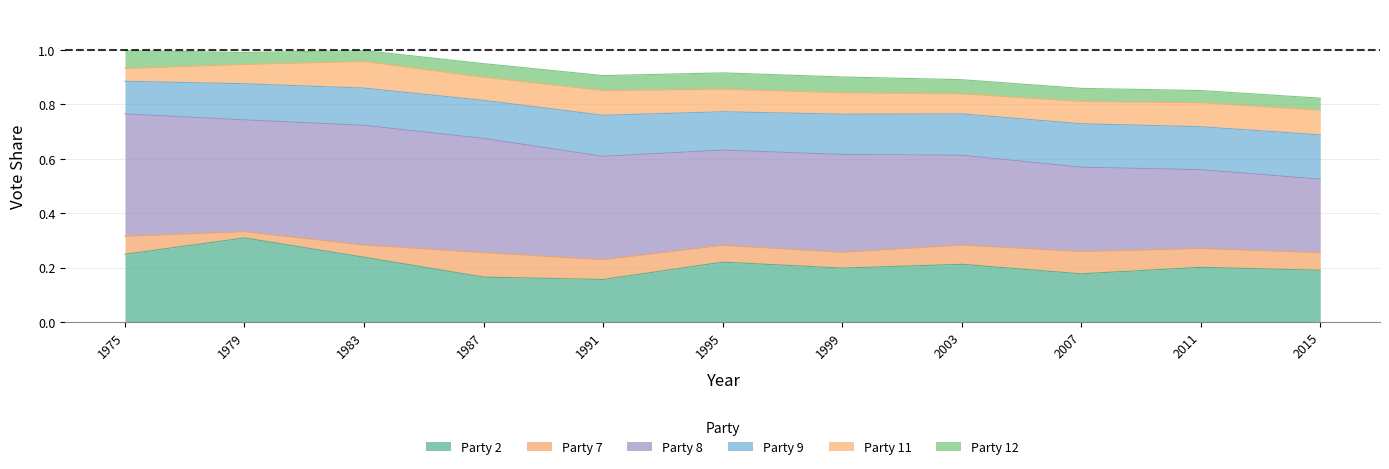

Which category has the highest value in the Party 2 series?

1979